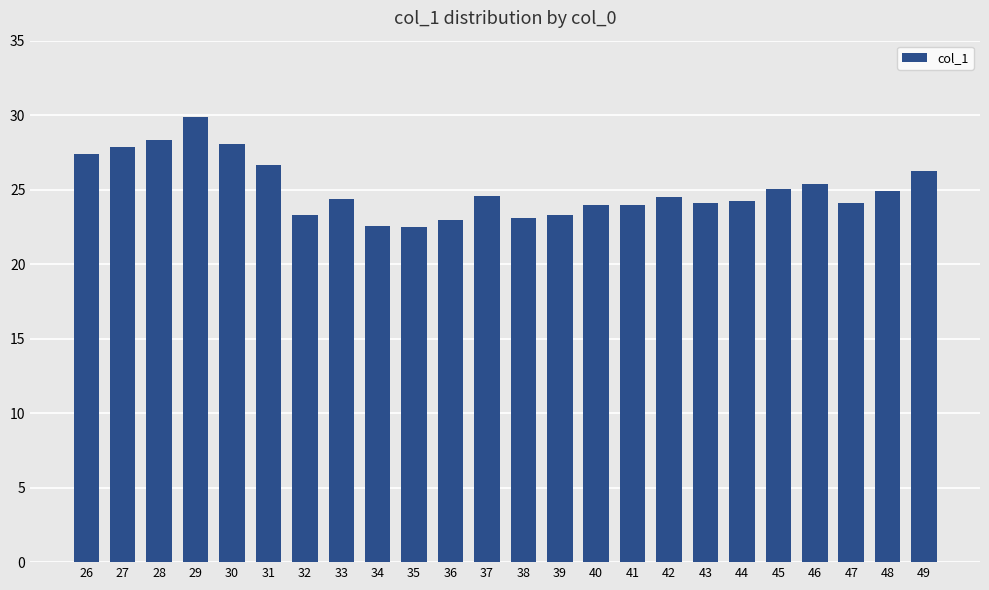

True or false: the data shows 25.4 at 46.

True